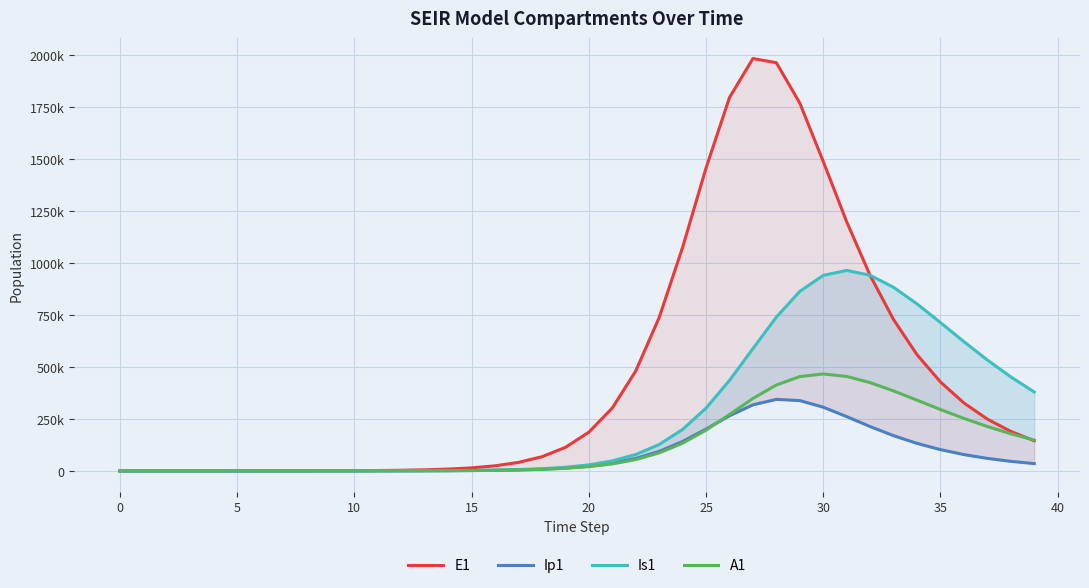

True or false: Ip1 and E1 intersect in this chart.

False